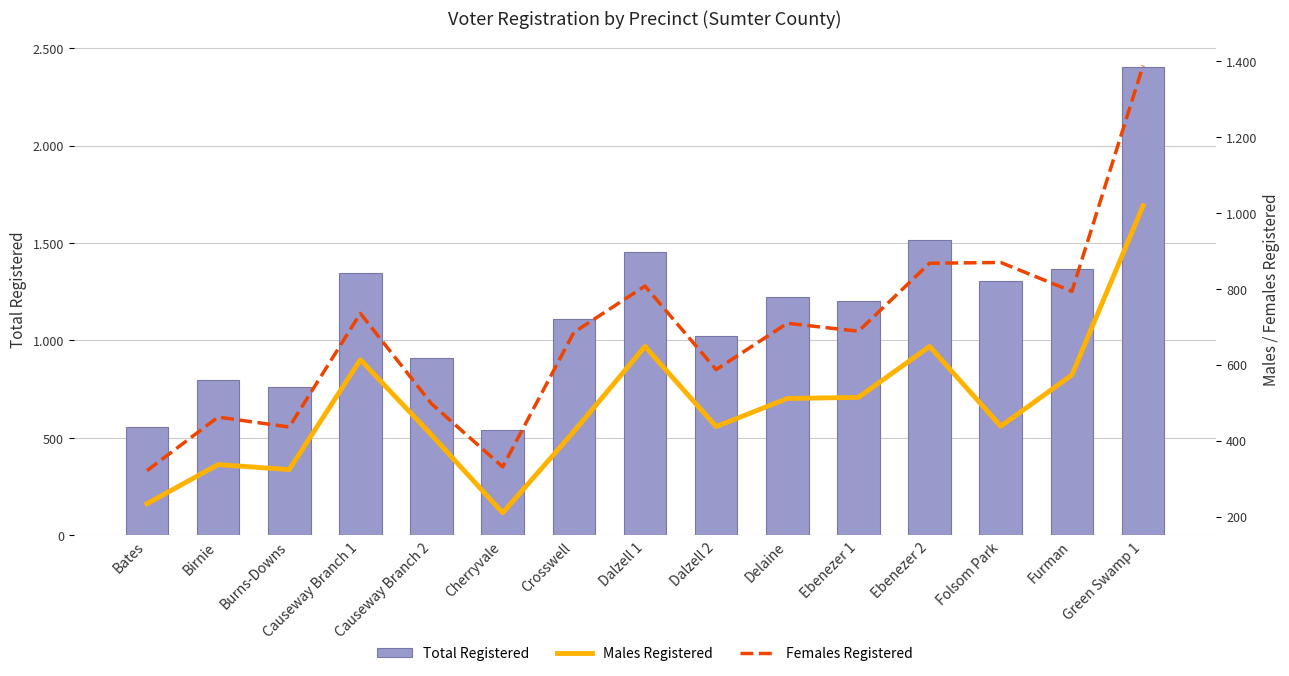

How many values in the Females Registered series exceed 688?

7